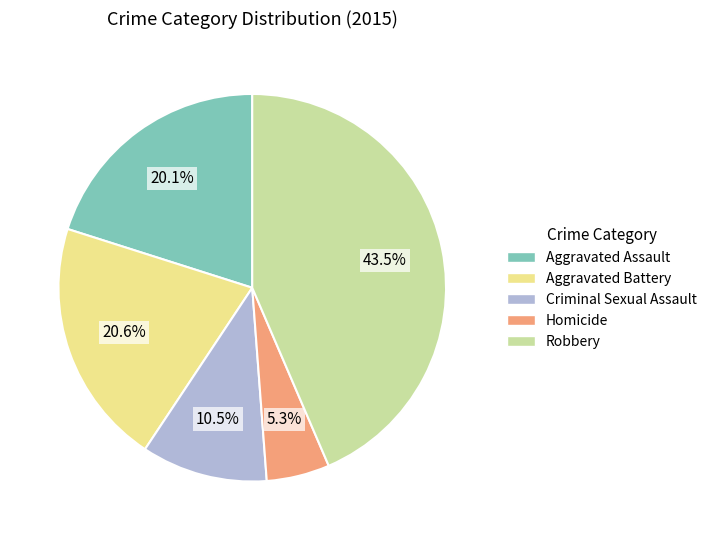

To the nearest percent, what is the combined percentage of Criminal Sexual Assault and Robbery?

54%